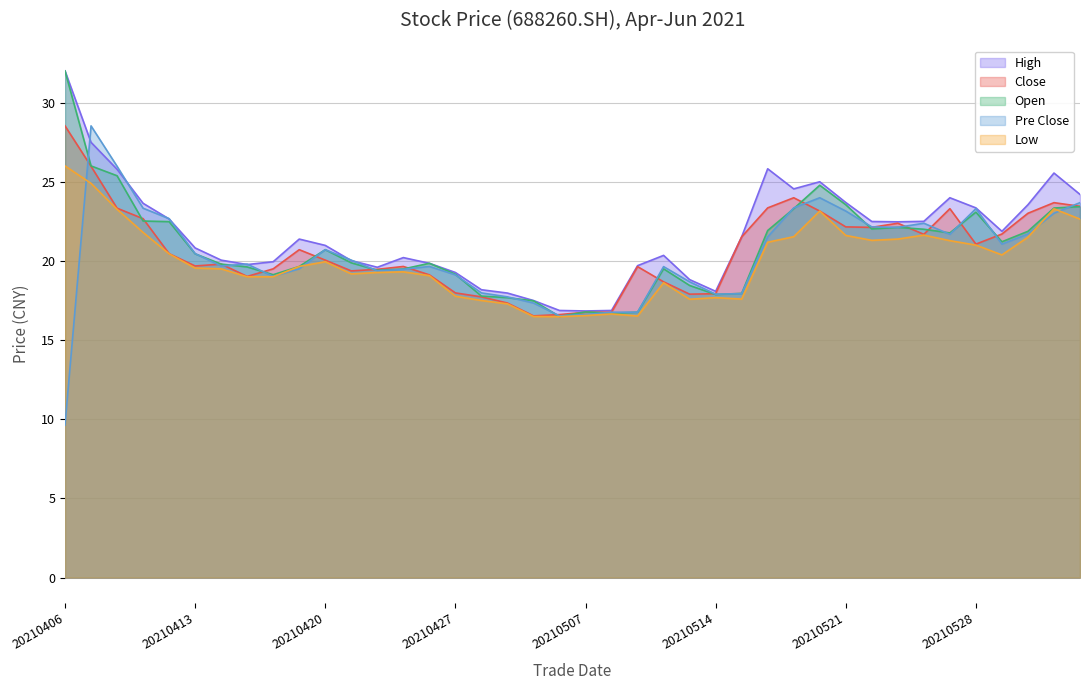

Which series has the largest total across all categories?

High